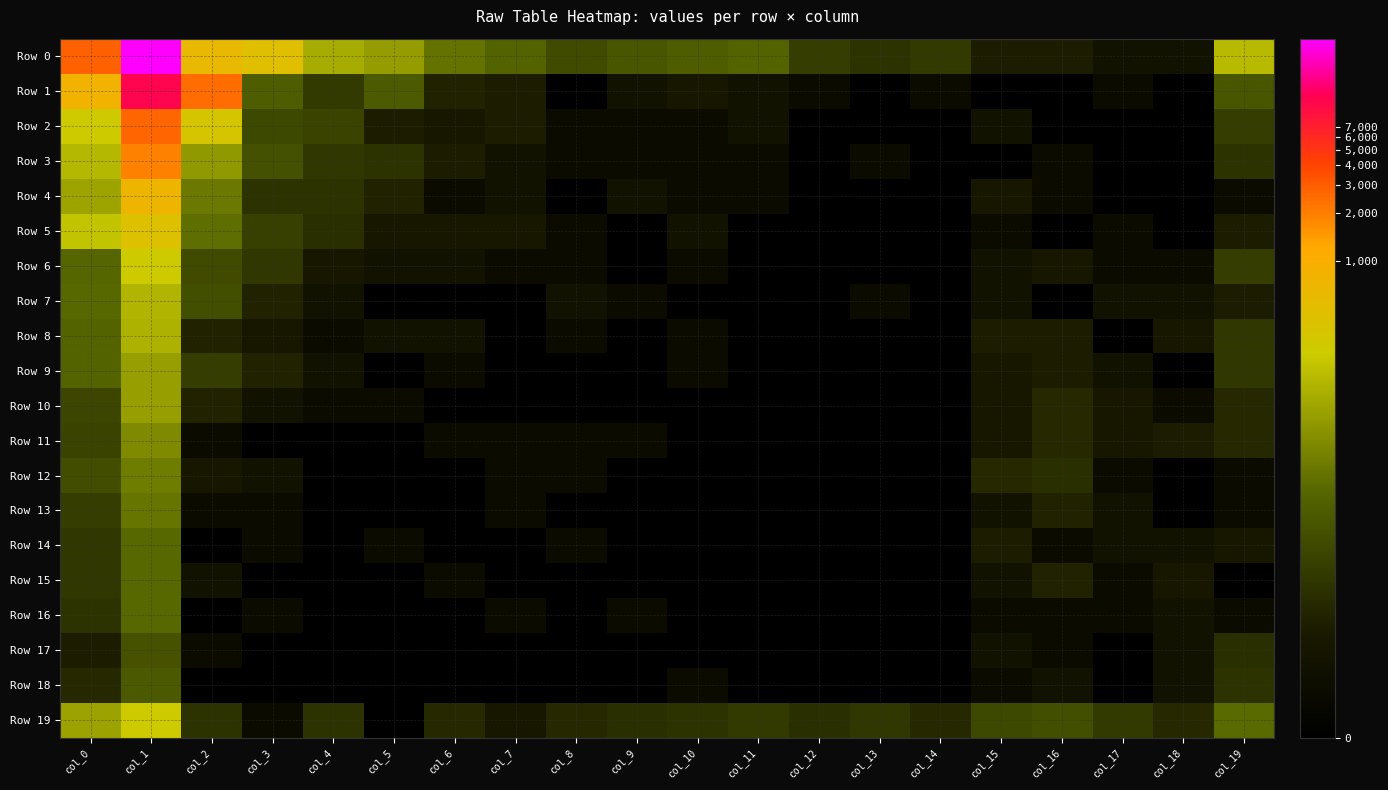

What is the spread (max minus min) of values at col_2?

7.8